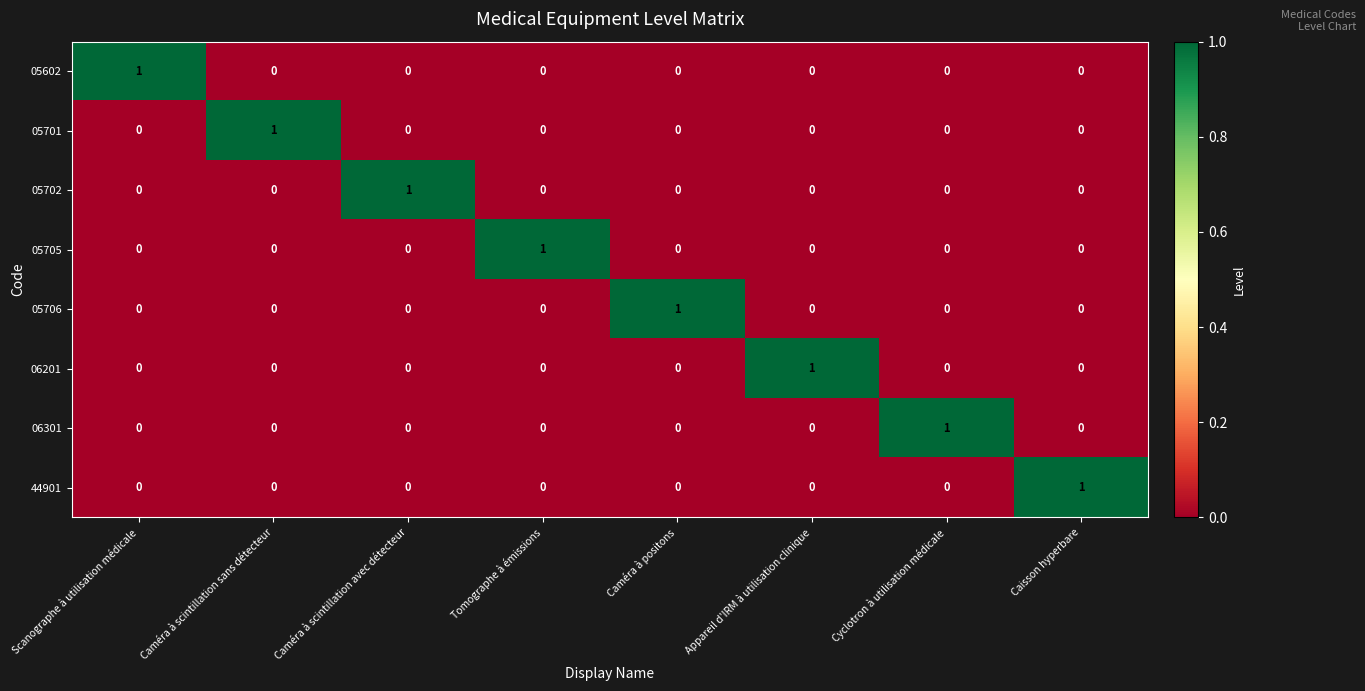

True or false: 44901 has a value of 1 at Scanographe à utilisation médicale.

False